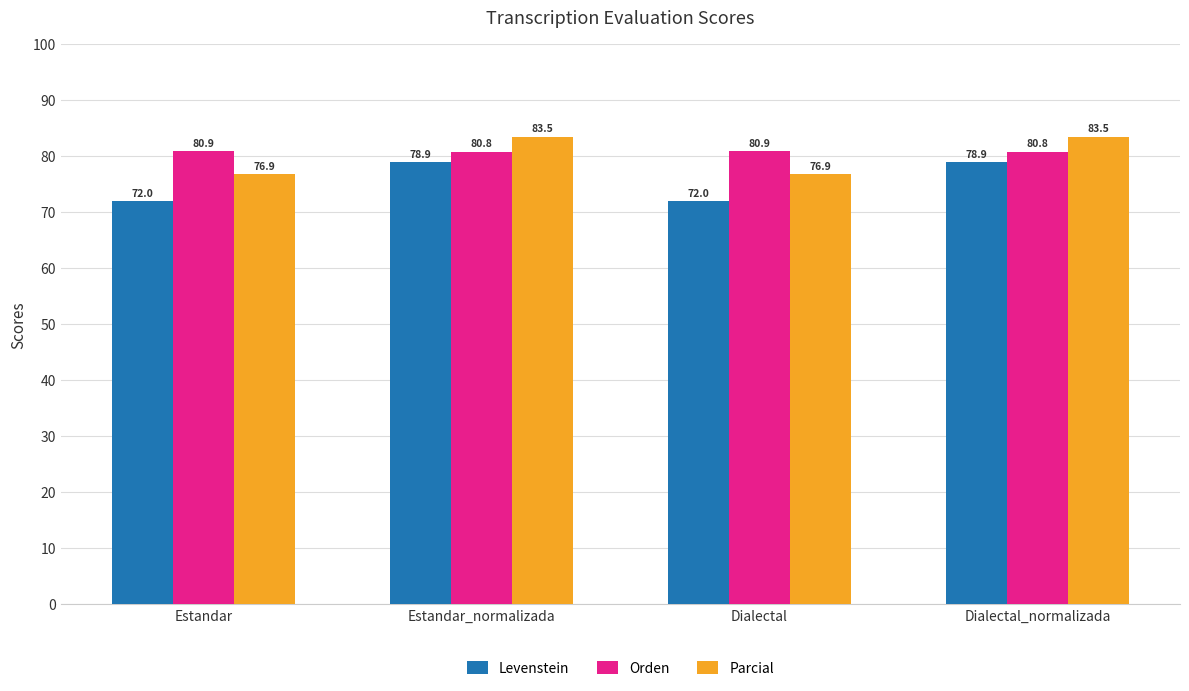

What position from the left is Dialectal_normalizada?

4